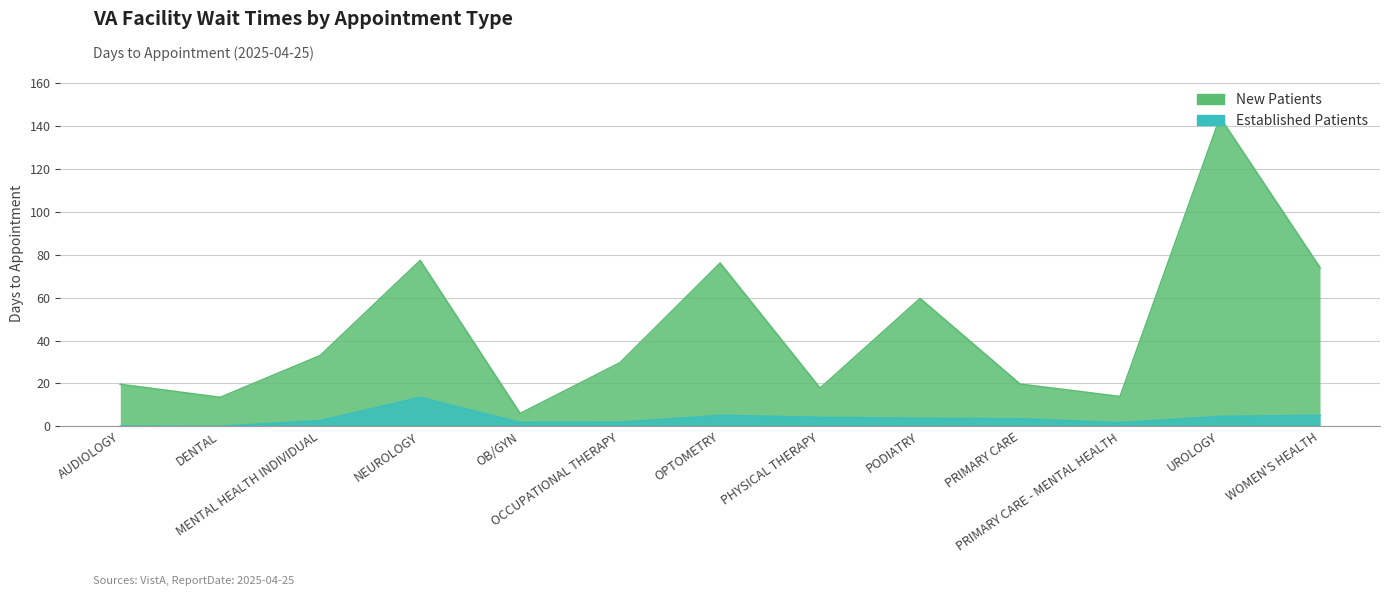

Is the value of EstablishedPatients at OPTOMETRY greater than the value of NewPatients at DENTAL?

No